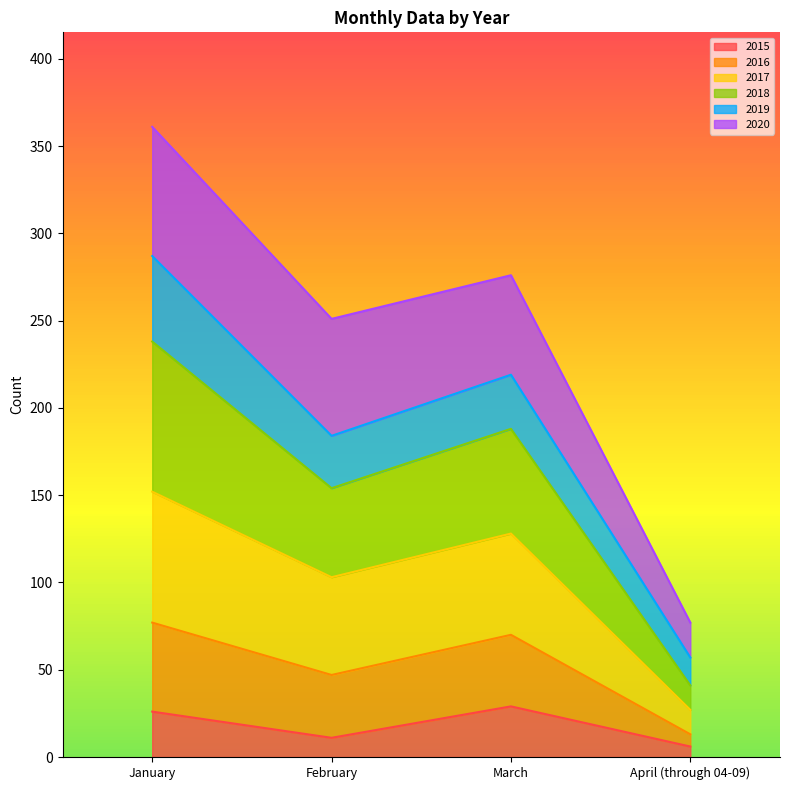

The value of 2018 at January is 495. True or false?

False